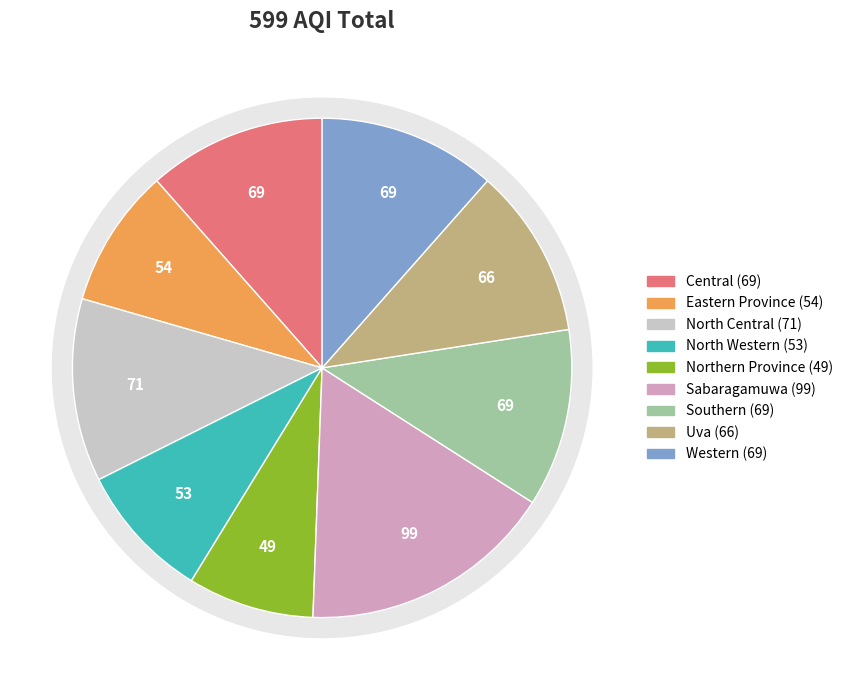

Rank the categories by value from highest to lowest.

Sabaragamuwa, North Central, Central, Southern, Western, Uva, Eastern Province, North Western, Northern Province